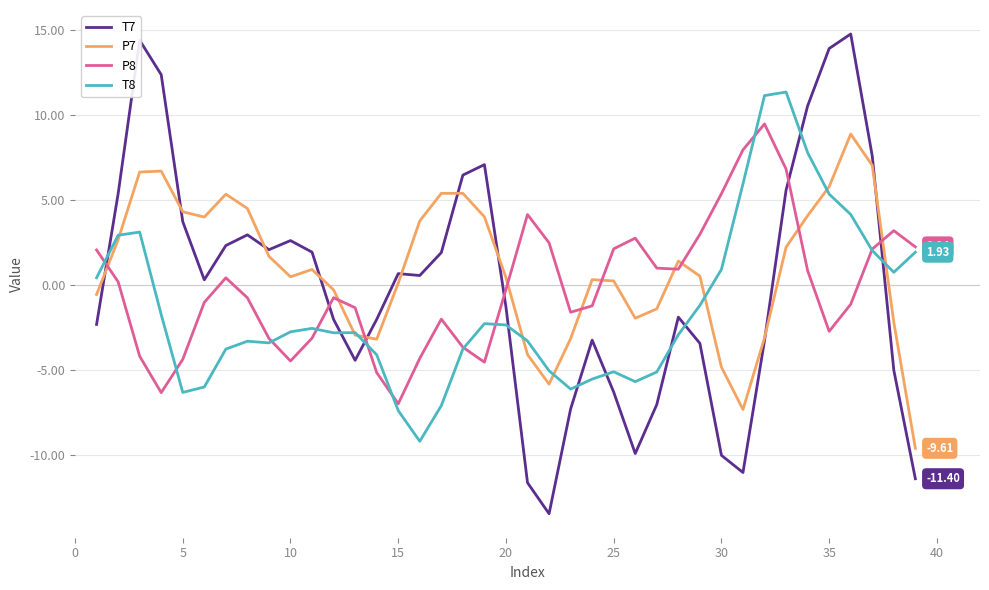

In P8, how many points are lower than both neighbors (excluding endpoints)?

7